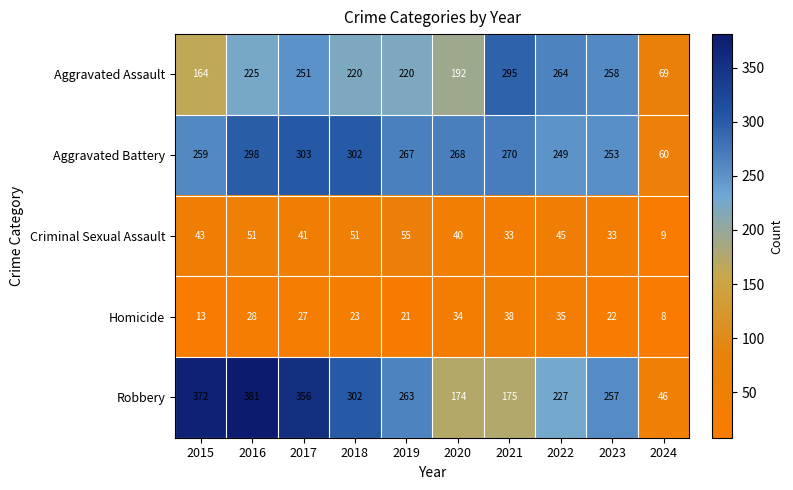

Between 2018 and 2022, which series saw the biggest shift?

Robbery